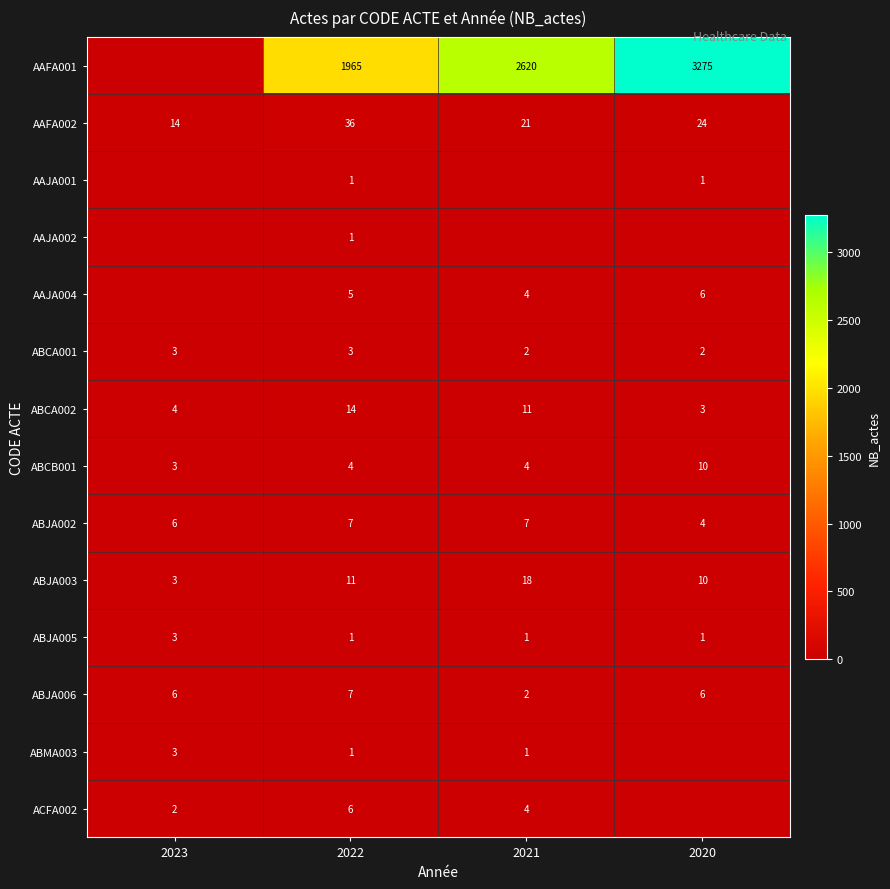

The ABCB001 series shows 4 at 2021. True or false?

True